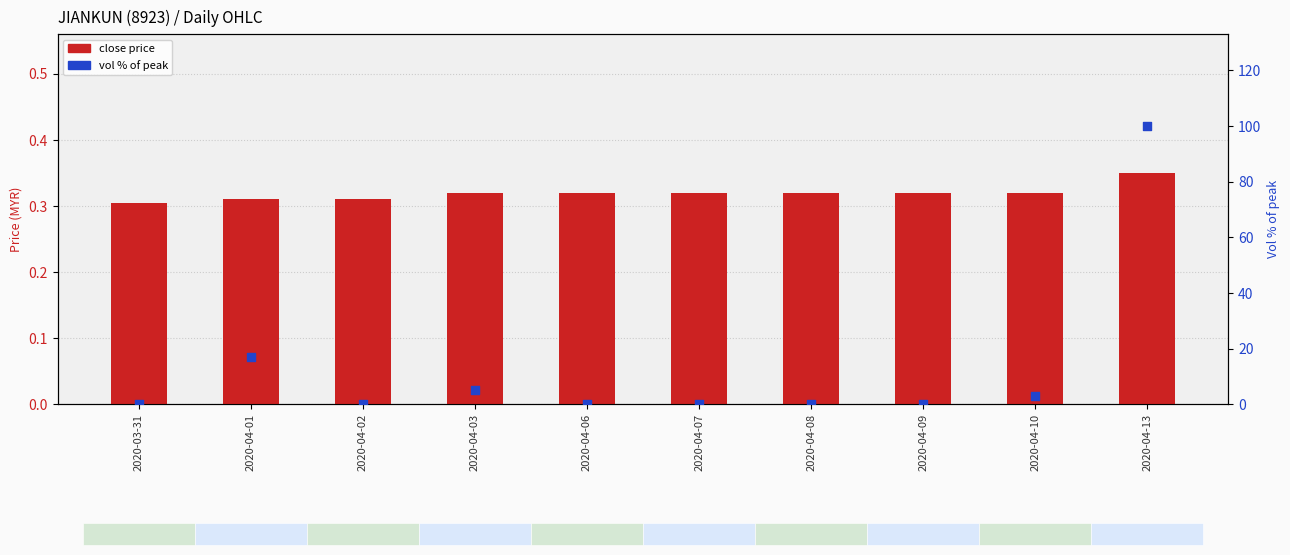

At which category is the sum across all series the highest?

2020-04-13